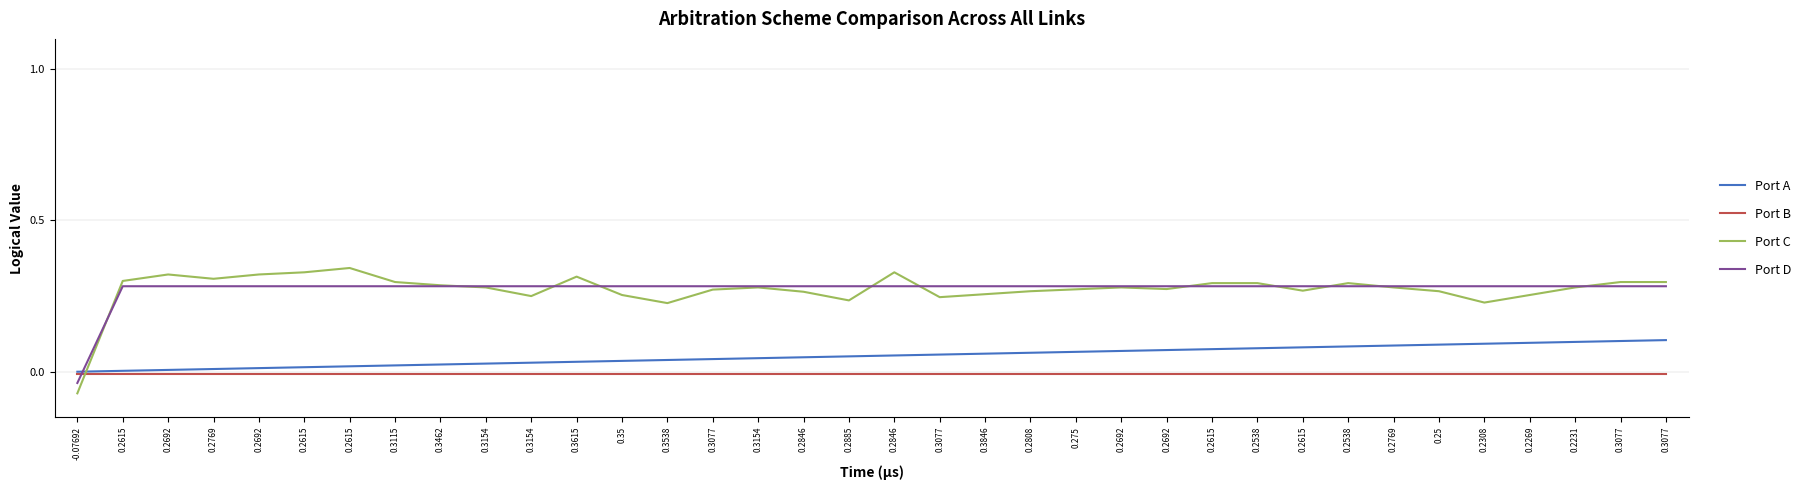

What are all the series names shown in the legend?

Port A, Port B, Port C, Port D